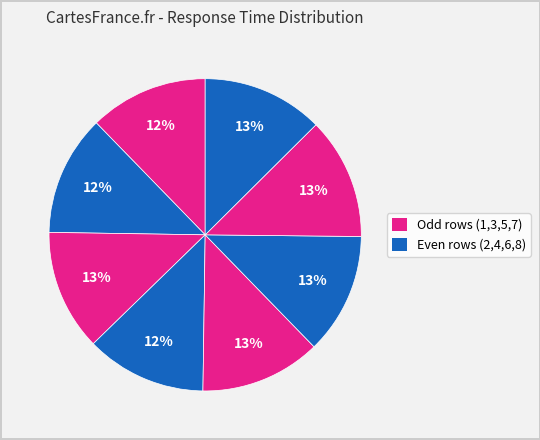

Rank the categories by value from highest to lowest.

7, 8, 6, 3, 5, 4, 2, 1